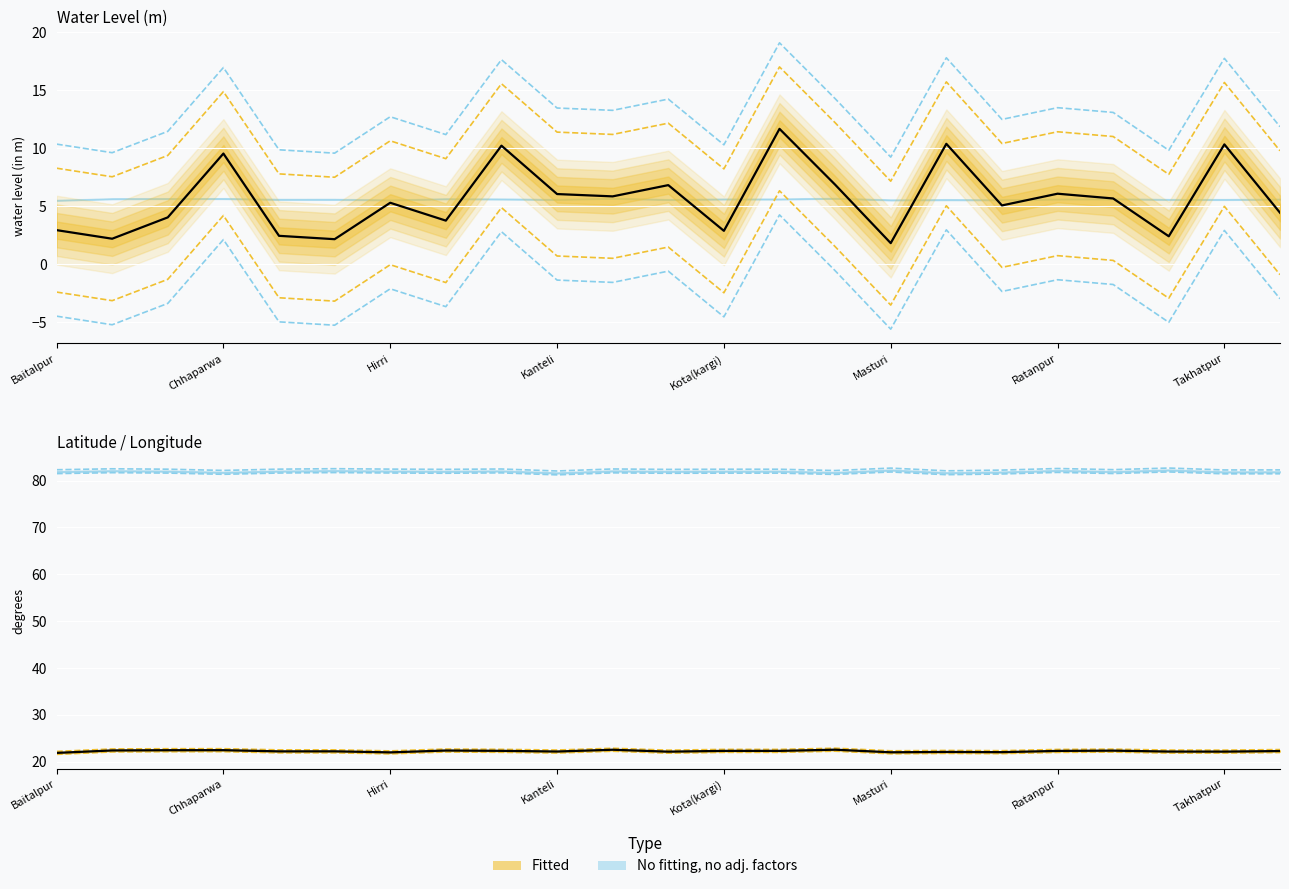

Does the chart display data point markers on the line(s)?

No